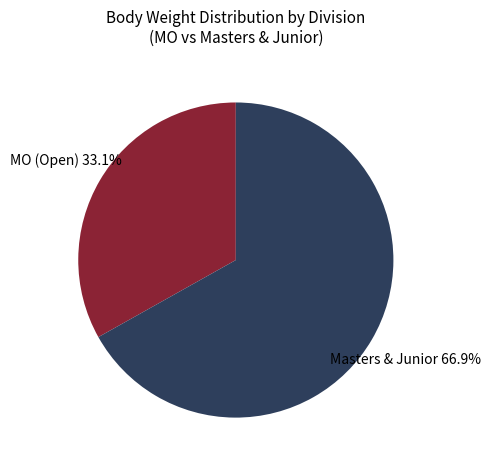

Does any single category account for the majority?

Yes